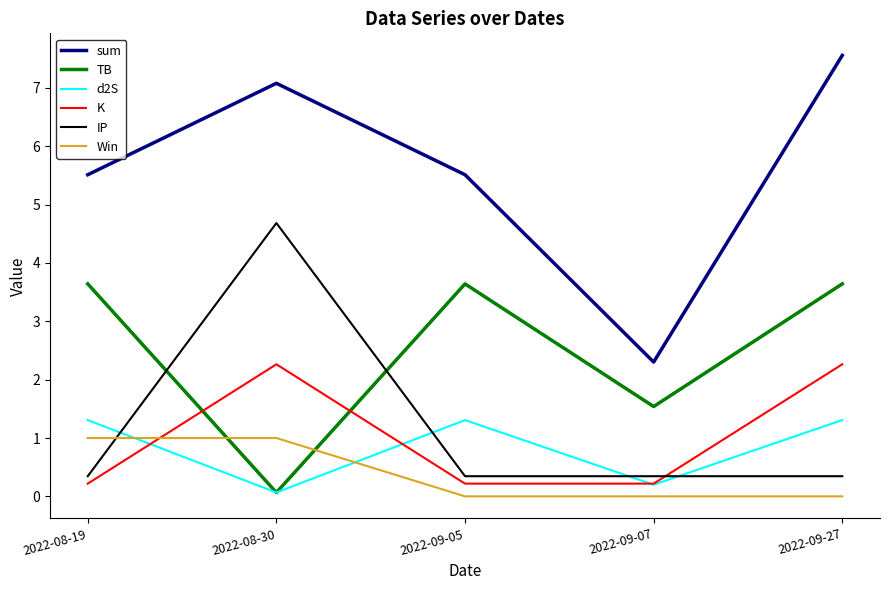

At how many categories does at least one series exceed 4?

4